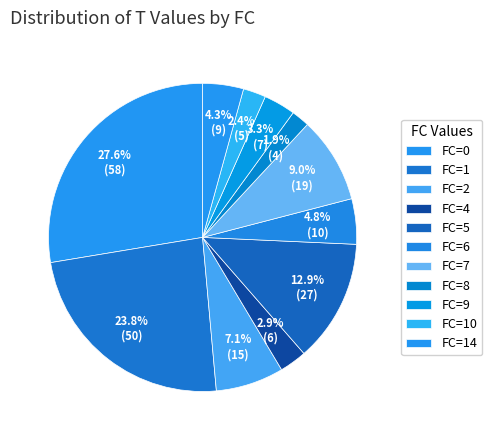

How many slices are in this pie chart?

11